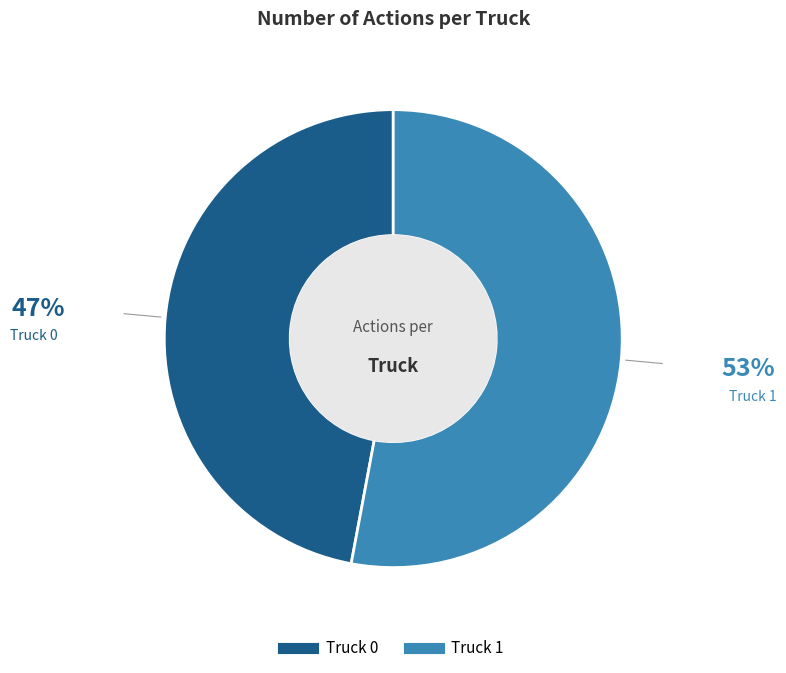

What is the largest slice in the pie chart?

Truck 1